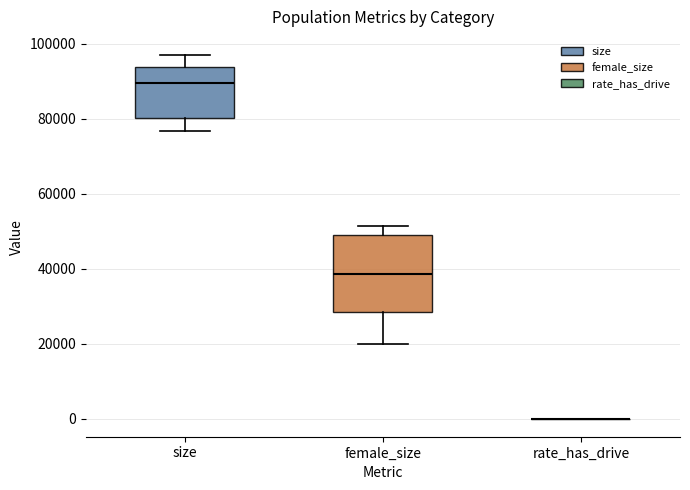

Where is the lower edge of the box for female_size on the y-axis? The values are not printed on the chart, so give them approximately, as read against the axis.

28000